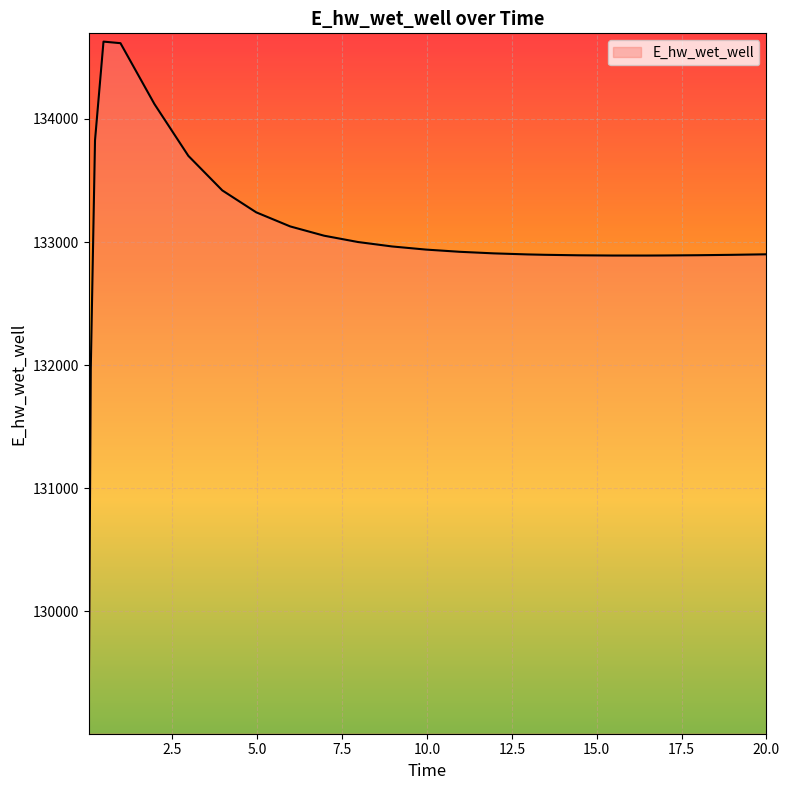

Count the number of categories in the chart.

26